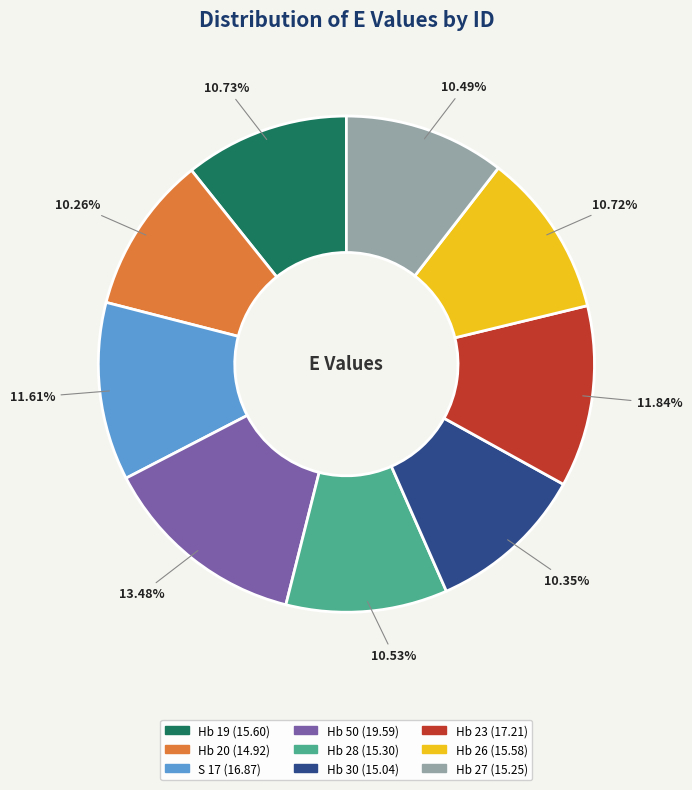

What is the largest slice in the pie chart?

Hb 50